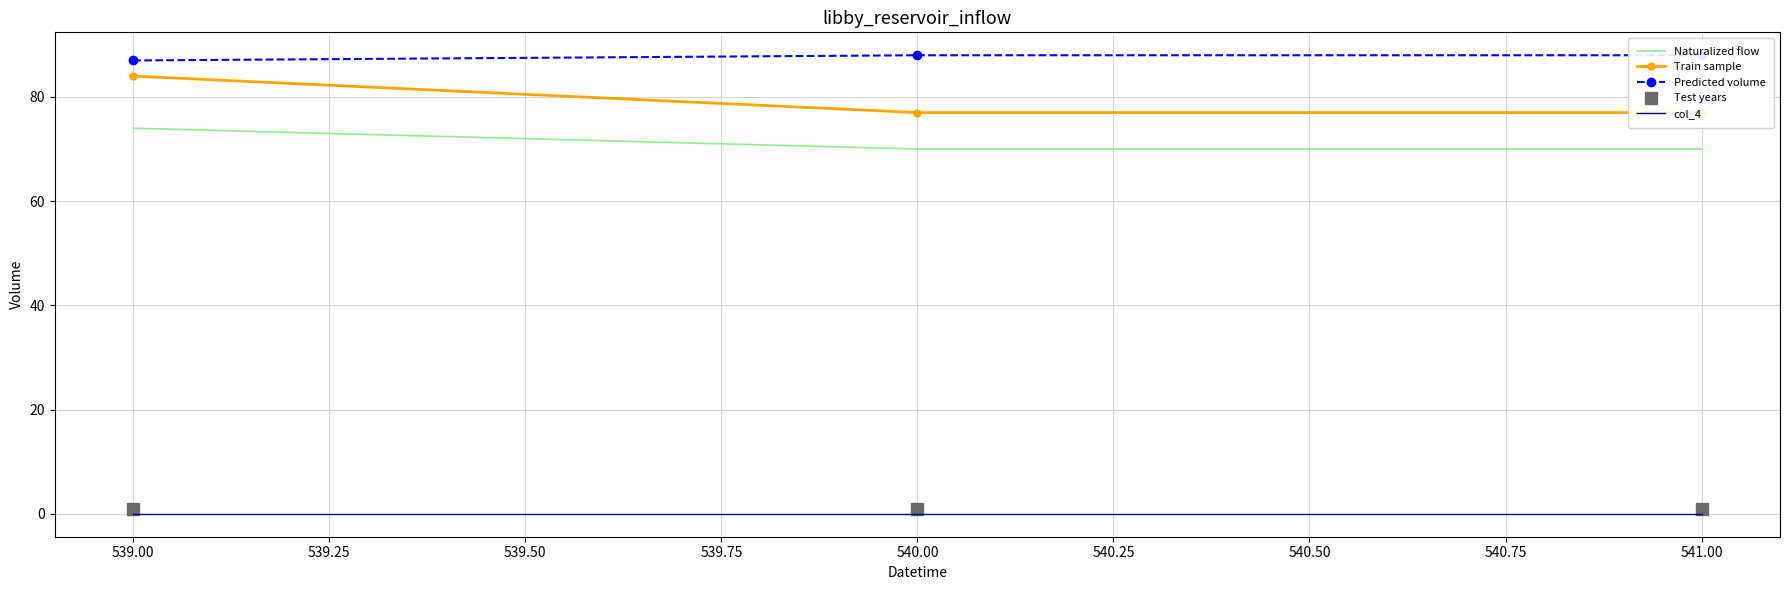

Reading left to right, list all the values displayed in this chart.

Naturalized flow: 74	70	70
Train sample: 84	77	77
Predicted volume: 87	88	88
Test years: 1	1	1
col_4: 0	0	0